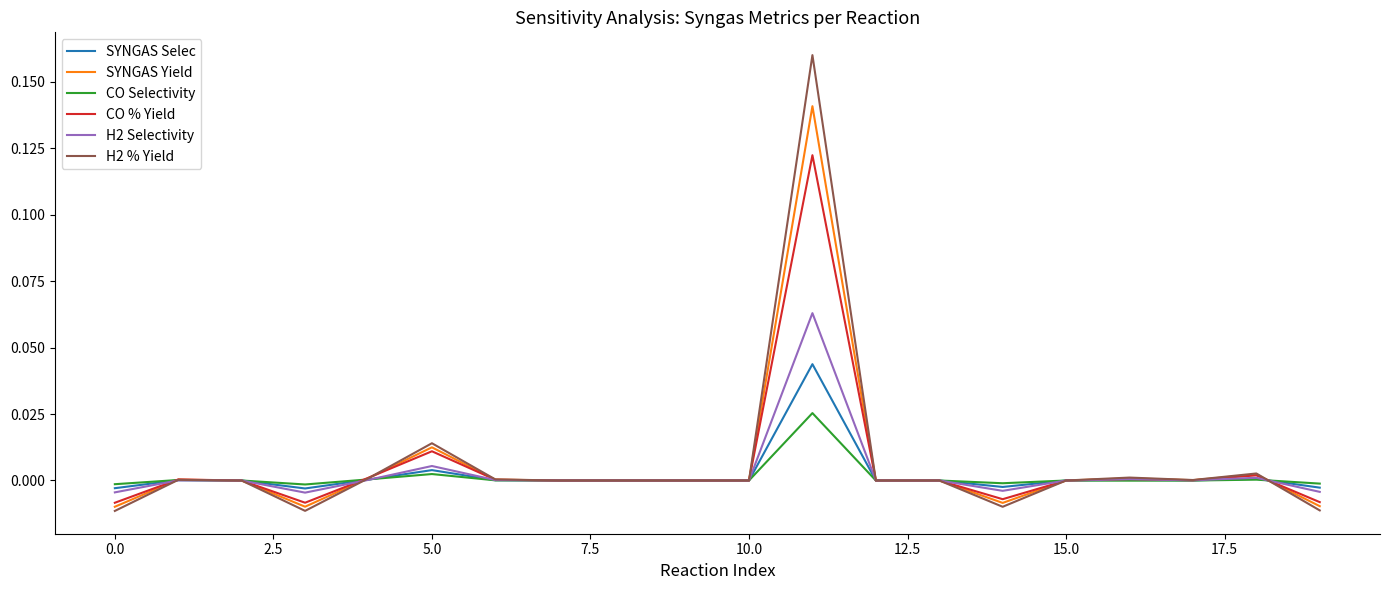

Which series has the largest range (max minus min)?

H2 % Yield